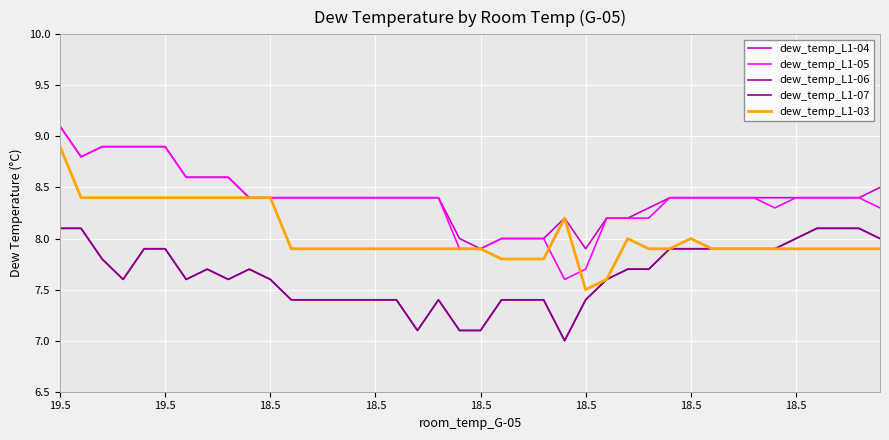

Reading left to right, extract all data points from this chart.

dew_temp_L1-04: 9.1	8.8	8.9	8.9	8.9	8.9	8.6	8.6	8.6	8.4	8.4	8.4	8.4	8.4	8.4	8.4	8.4	8.4	8.4	8.0	7.9	8.0	8.0	8.0	8.2	7.9	8.2	8.2	8.3	8.4	8.4	8.4	8.4	8.4	8.4	8.4	8.4	8.4	8.4	8.5
dew_temp_L1-05: 9.1	8.8	8.9	8.9	8.9	8.9	8.6	8.6	8.6	8.4	8.4	8.4	8.4	8.4	8.4	8.4	8.4	8.4	8.4	7.9	7.9	8.0	8.0	8.0	7.6	7.7	8.2	8.2	8.2	8.4	8.4	8.4	8.4	8.4	8.3	8.4	8.4	8.4	8.4	8.3
dew_temp_L1-06: 8.1	8.1	7.8	7.6	7.9	7.9	7.6	7.7	7.6	7.7	7.6	7.4	7.4	7.4	7.4	7.4	7.4	7.1	7.4	7.1	7.1	7.4	7.4	7.4	7.0	7.4	7.6	7.7	7.7	7.9	7.9	7.9	7.9	7.9	7.9	8.0	8.1	8.1	8.1	8.0
dew_temp_L1-07: 8.1	8.1	7.8	7.6	7.9	7.9	7.6	7.7	7.6	7.7	7.6	7.4	7.4	7.4	7.4	7.4	7.4	7.1	7.4	7.1	7.1	7.4	7.4	7.4	7.0	7.4	7.6	7.7	7.7	7.9	7.9	7.9	7.9	7.9	7.9	8.0	8.1	8.1	8.1	8.0
dew_temp_L1-03: 8.9	8.4	8.4	8.4	8.4	8.4	8.4	8.4	8.4	8.4	8.4	7.9	7.9	7.9	7.9	7.9	7.9	7.9	7.9	7.9	7.9	7.8	7.8	7.8	8.2	7.5	7.6	8.0	7.9	7.9	8.0	7.9	7.9	7.9	7.9	7.9	7.9	7.9	7.9	7.9